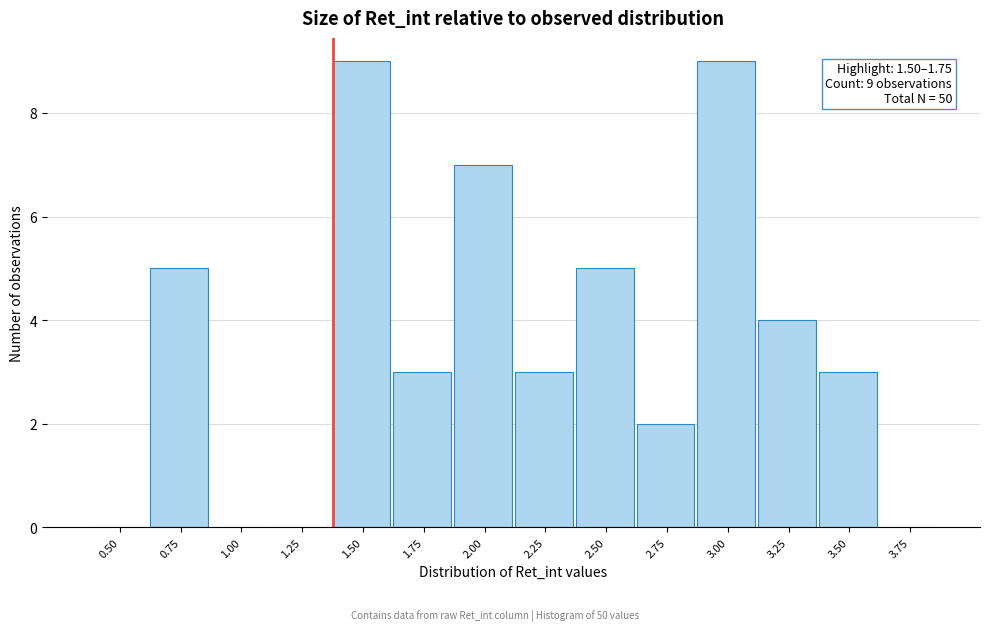

Reading left to right, list all the values displayed in this chart.

0.50=0	0.75=5	1.00=0	1.25=0	1.50=9	1.75=3	2.00=7	2.25=3	2.50=5	2.75=2	3.00=9	3.25=4	3.50=3	3.75=0